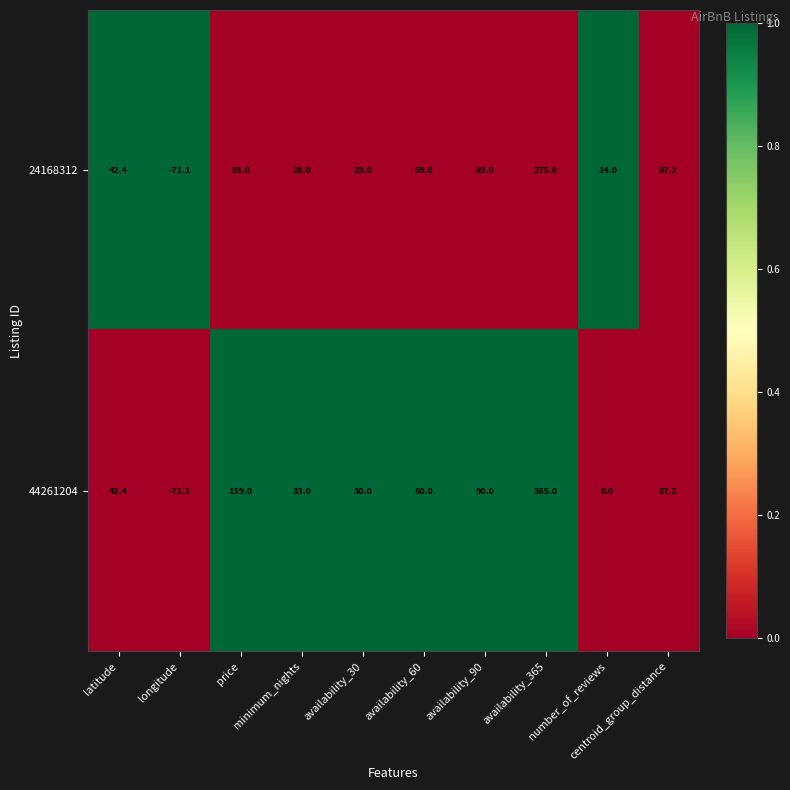

Which series has the largest total across all categories?

44261204